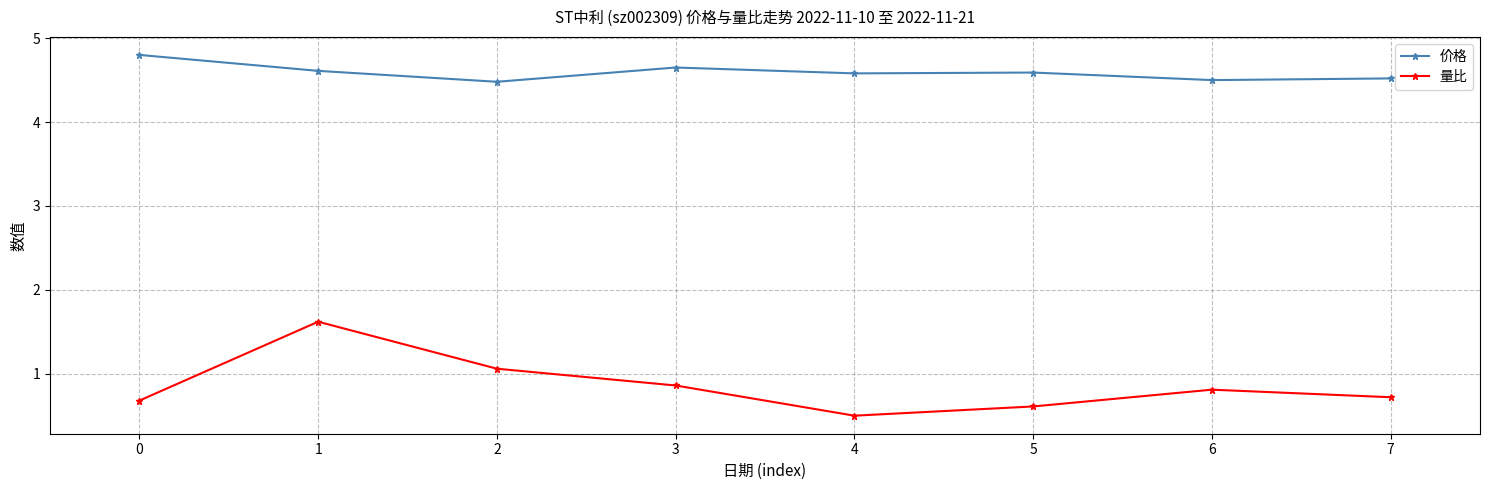

True or false: 量比 has more than 0 points higher than both neighbors.

True